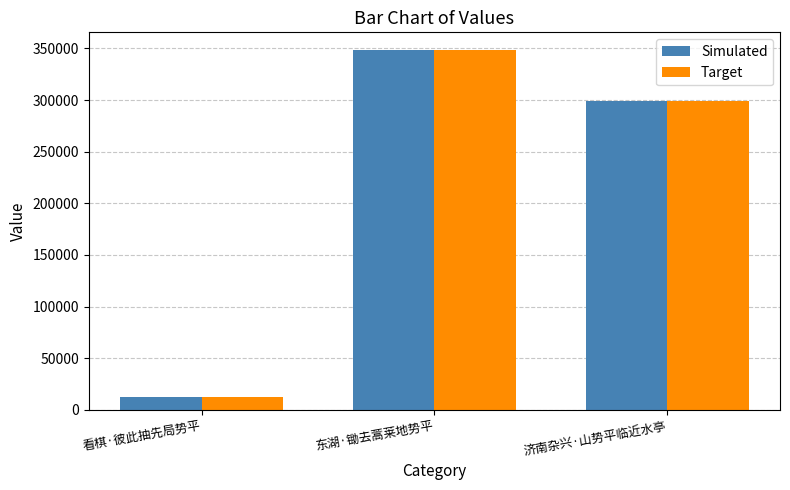

The value of Simulated at 东湖·锄去蒿莱地势平 is 156837. True or false?

False